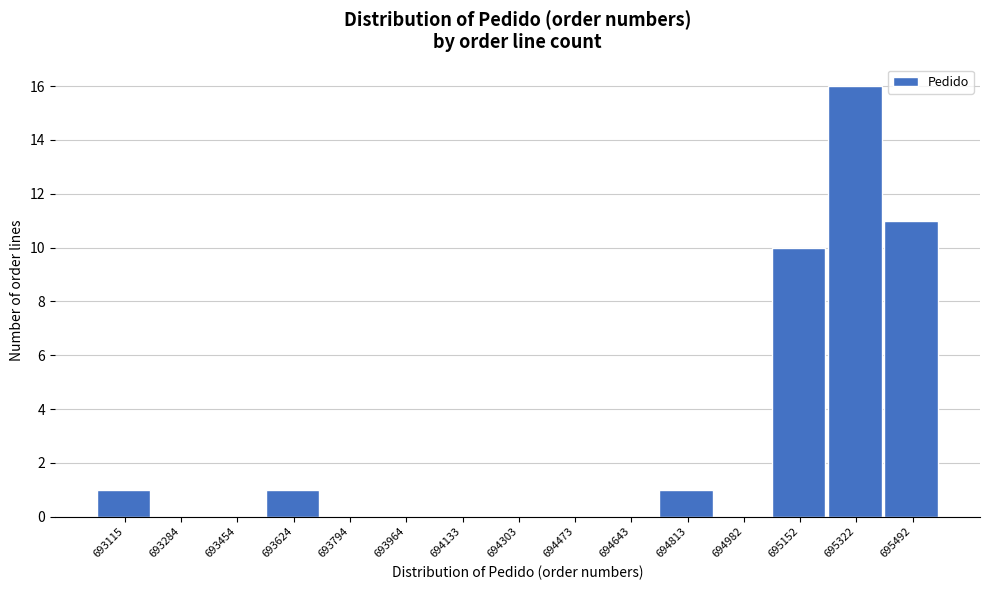

Reading right to left, transcribe all the data shown in this chart.

695492=11	695322=16	695152=10	694982=0	694813=1	694643=0	694473=0	694303=0	694133=0	693964=0	693794=0	693624=1	693454=0	693284=0	693115=1